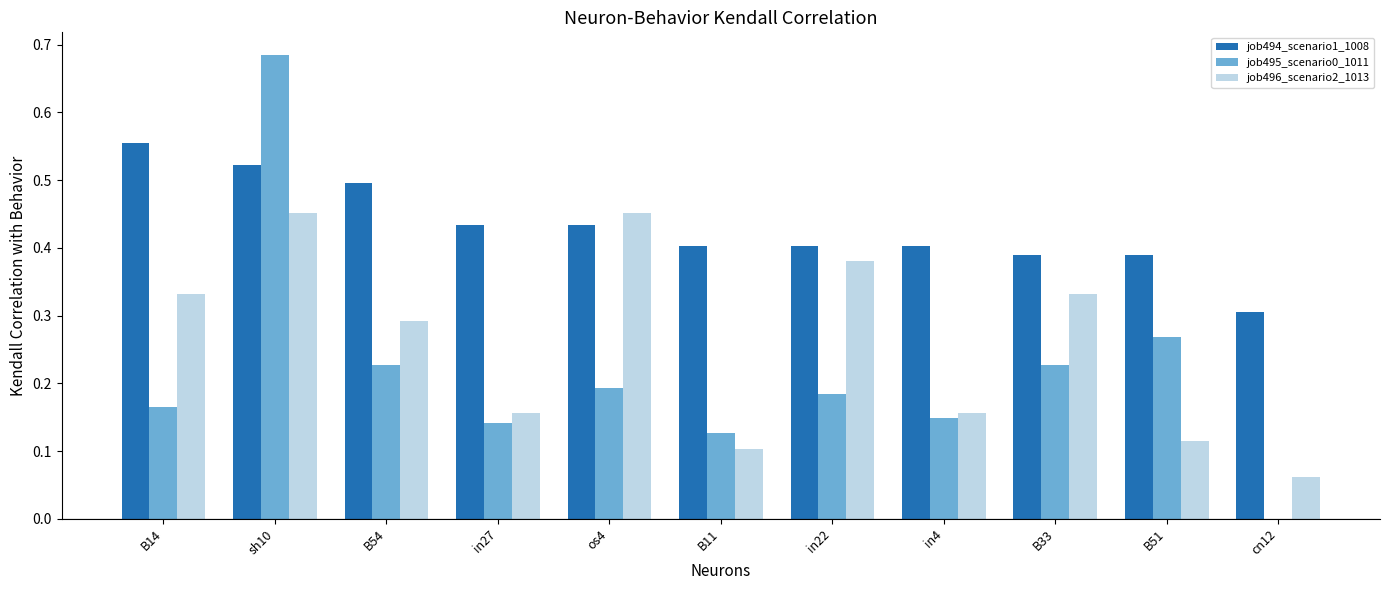

At which label does job494_scenario1_1008 reach its peak?

B14